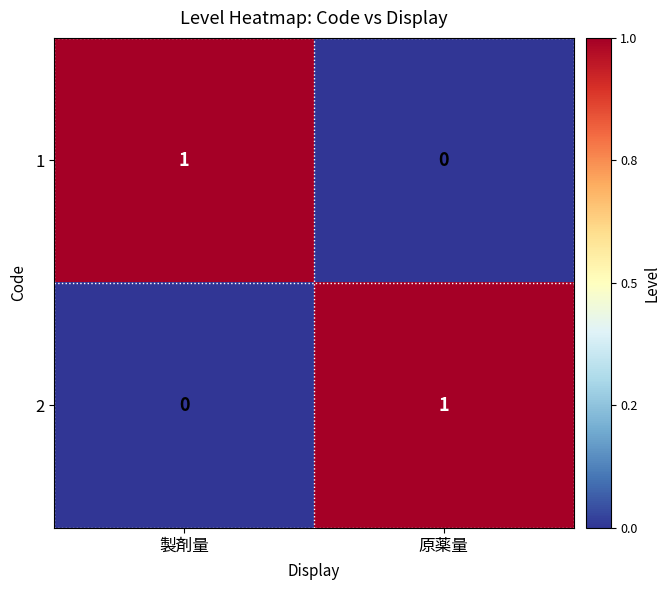

Is it true that 2 equals 1 at 原薬量?

True